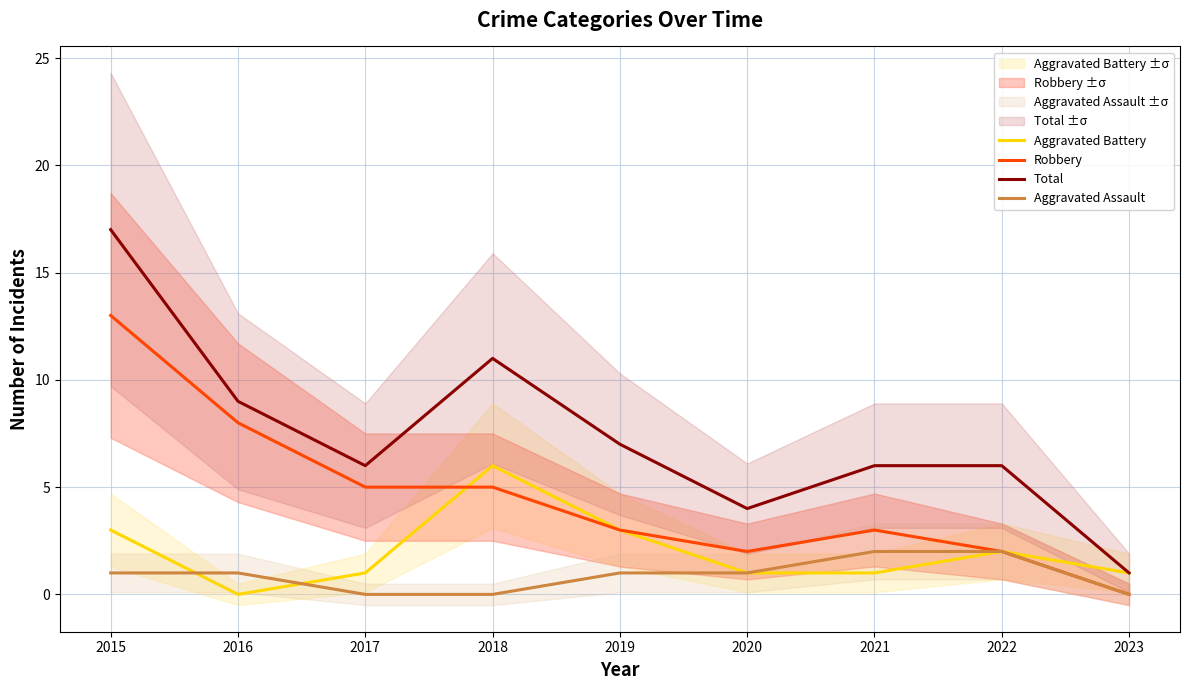

In Total, how many points are higher than both neighbors (excluding endpoints)?

1